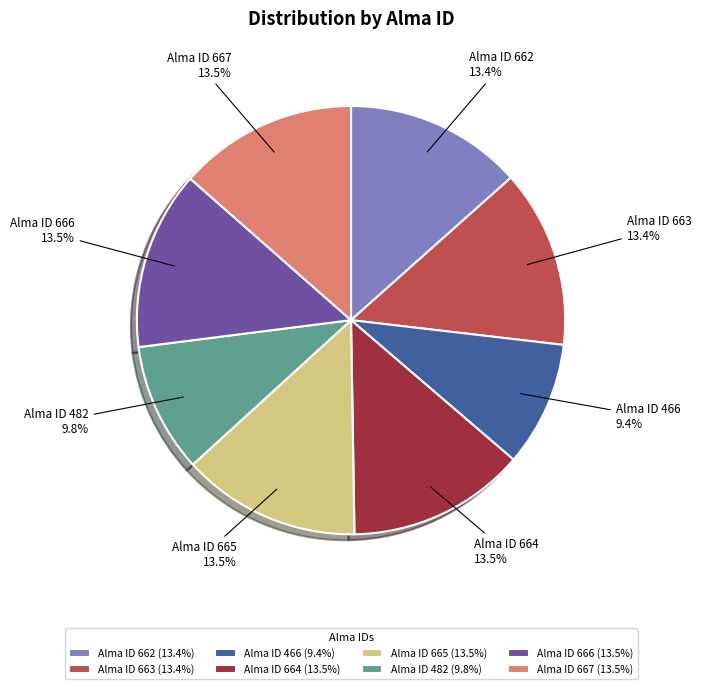

How much of the chart is everything except Alma ID 482?

90.2%